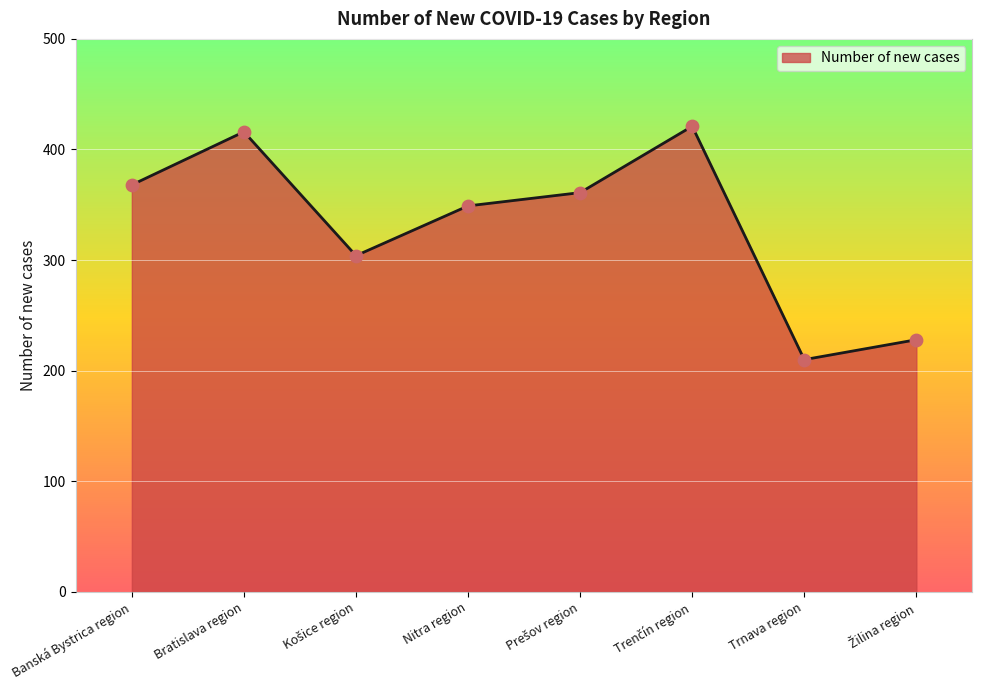

Approximately how many times larger is the value at Trnava region compared to Bratislava region?

0.5